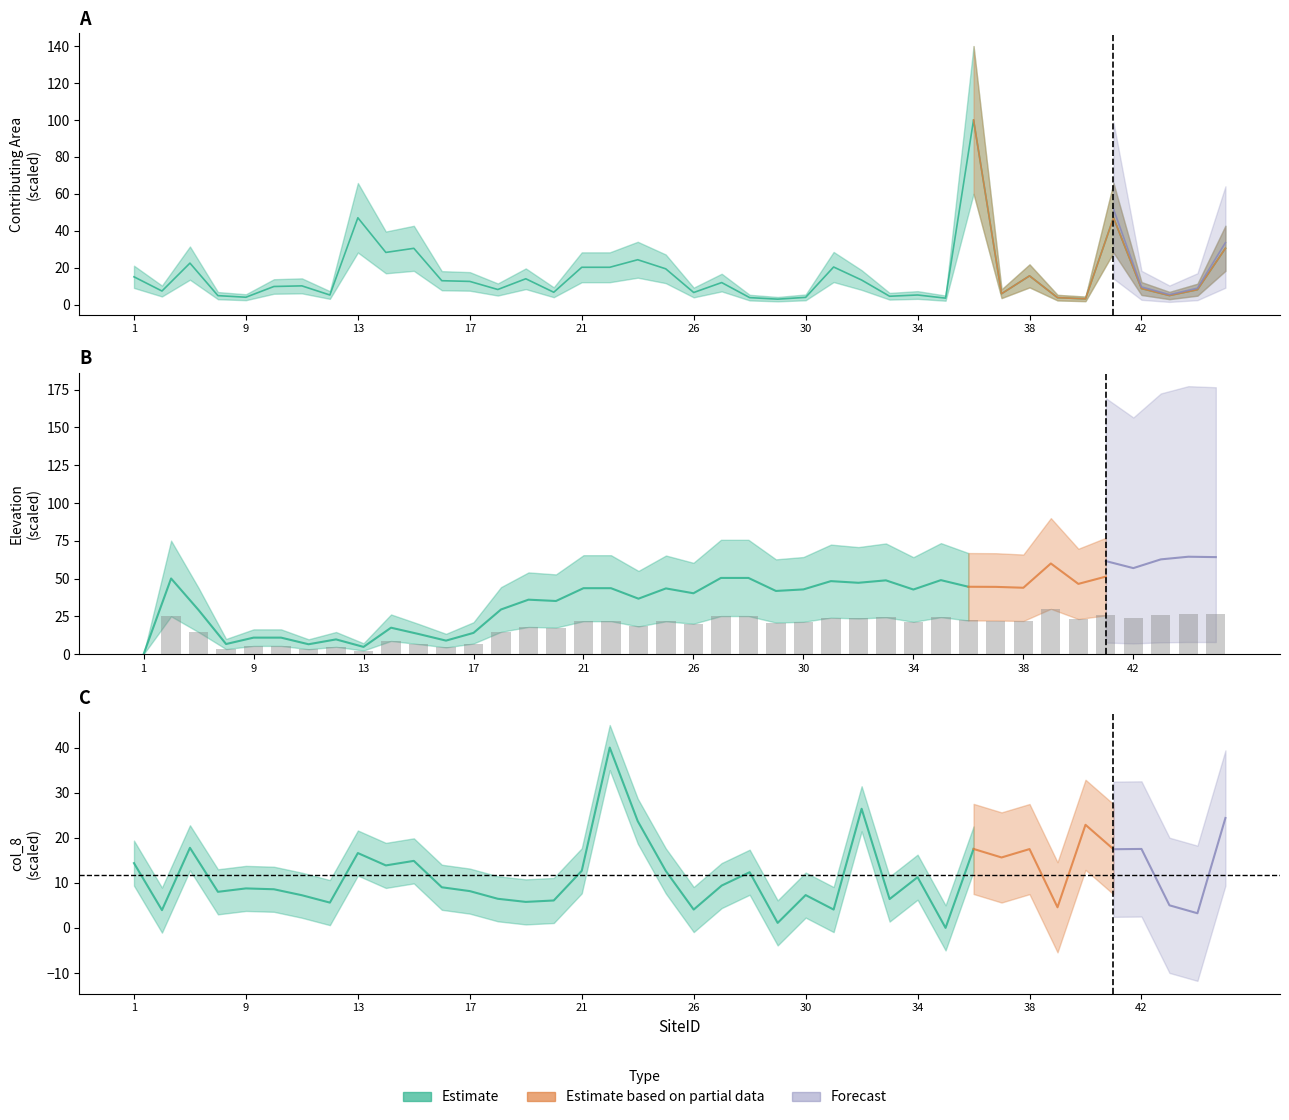

What is the approximate value of Elevation (m) at 15?

6.7